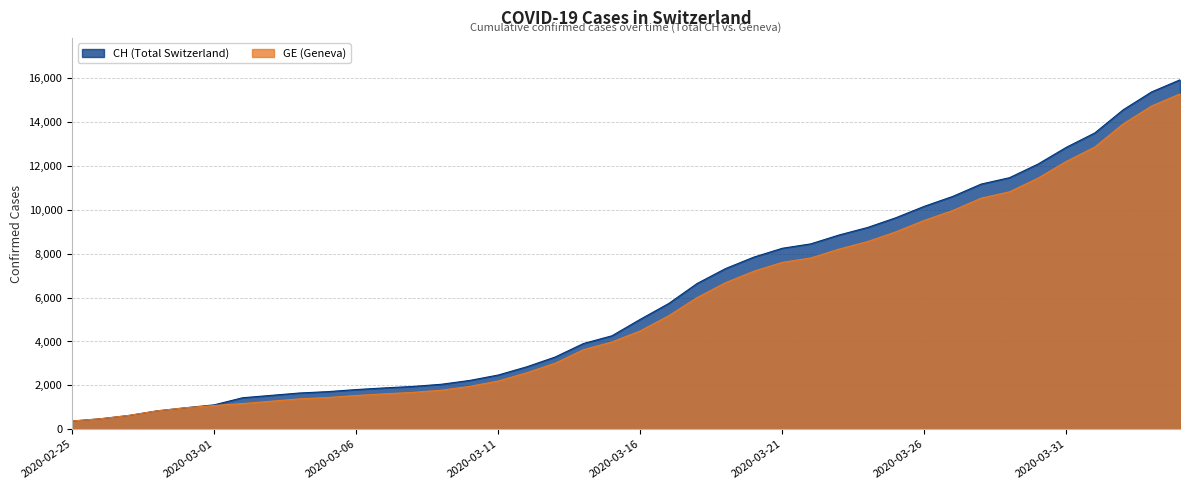

At how many categories does at least one series exceed 3867?

22